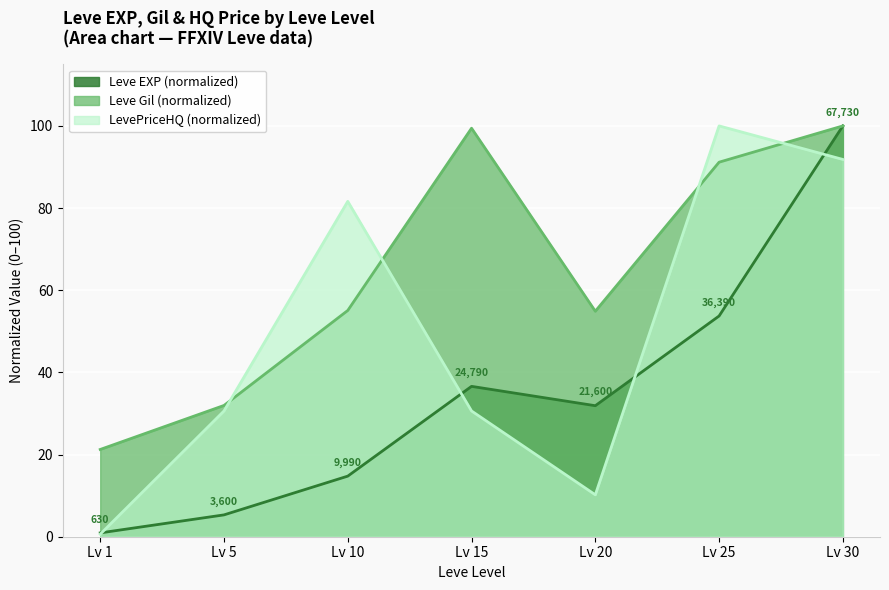

Is it true that Leve EXP (normalized) equals 96.0 at Lv 25?

False